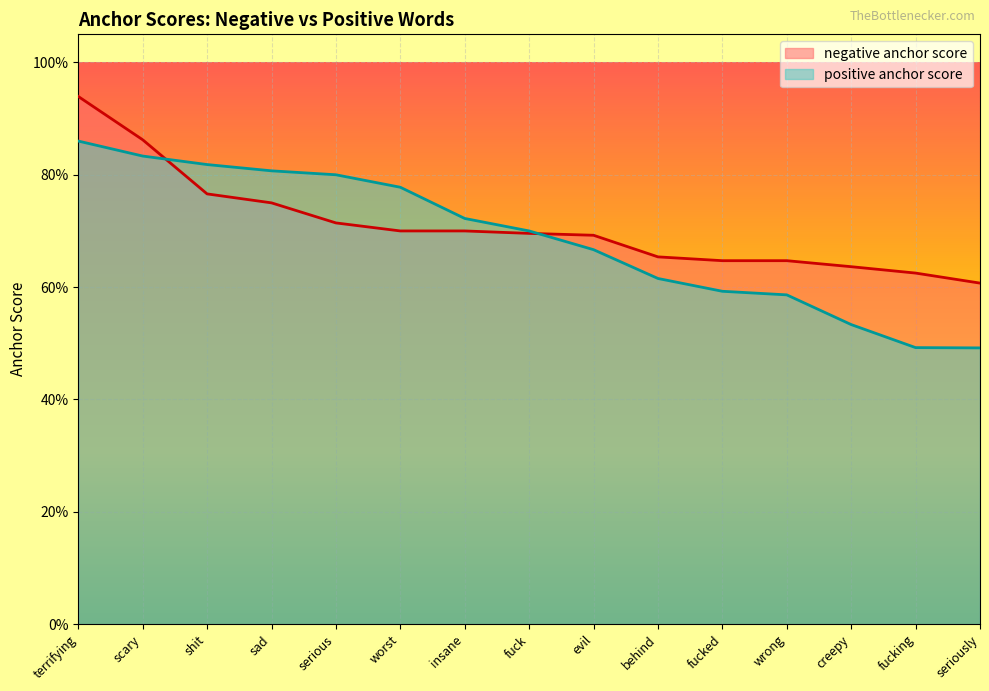

What are all the series names shown in the legend?

negative anchor score, positive anchor score